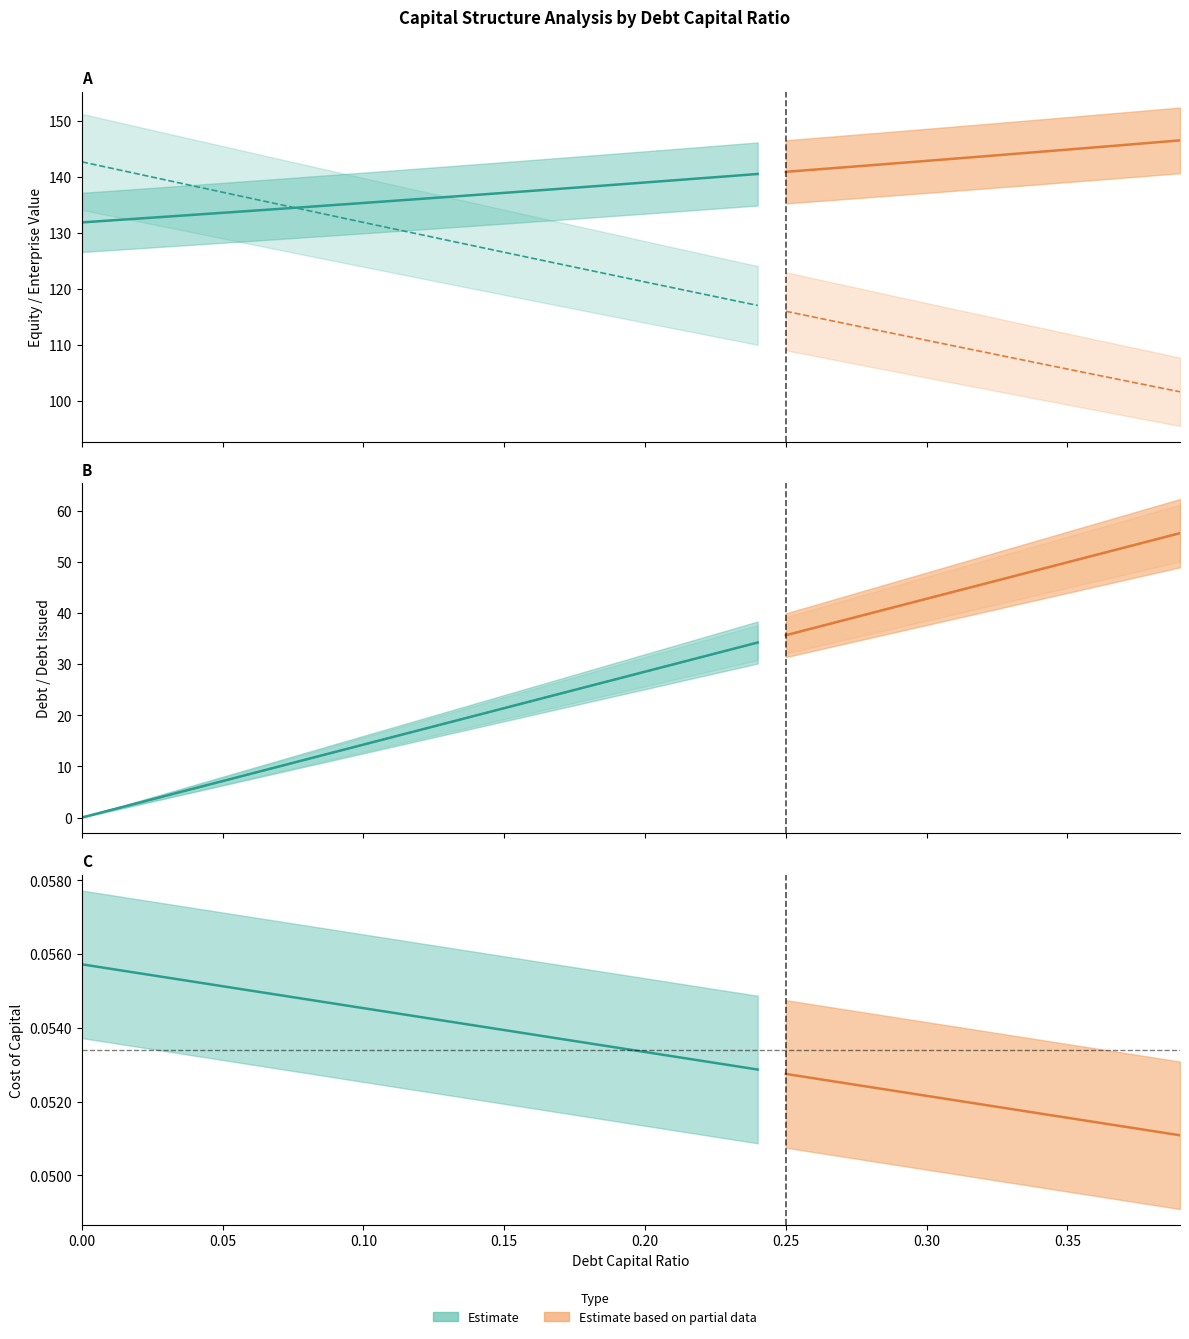

Which has a higher value, 0.27 or 0.2?

0.27